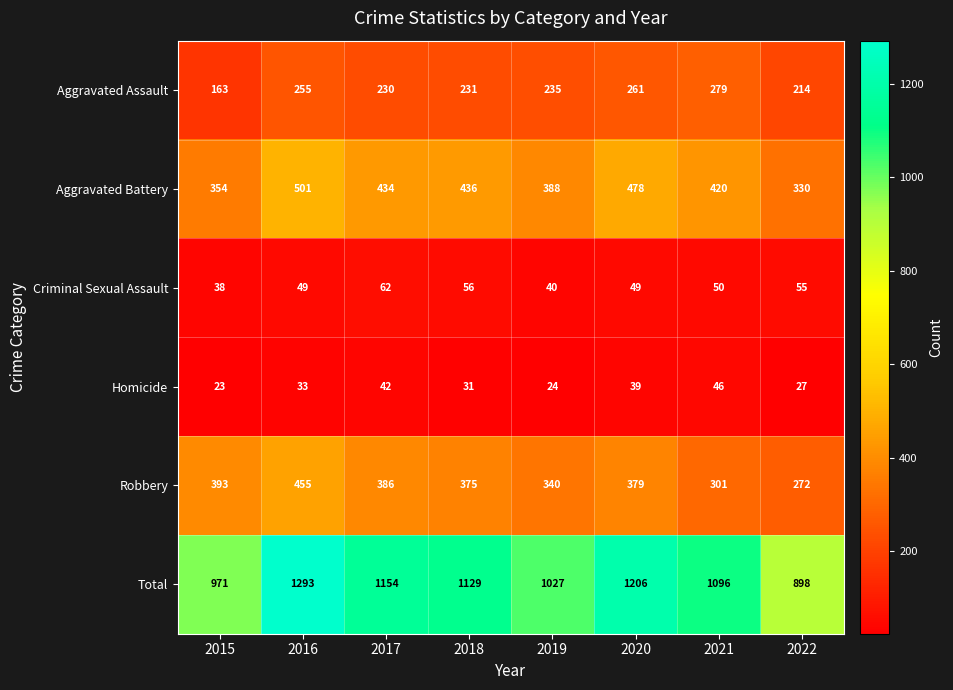

What is the maximum value shown in the chart?

1293